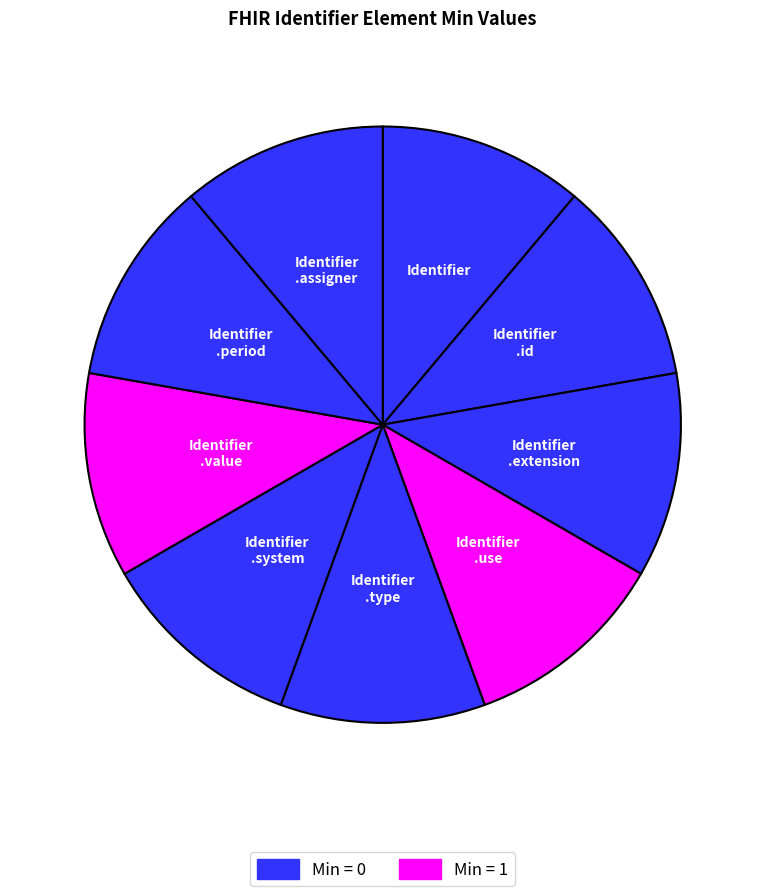

Is there any slice that represents more than half of the pie?

No